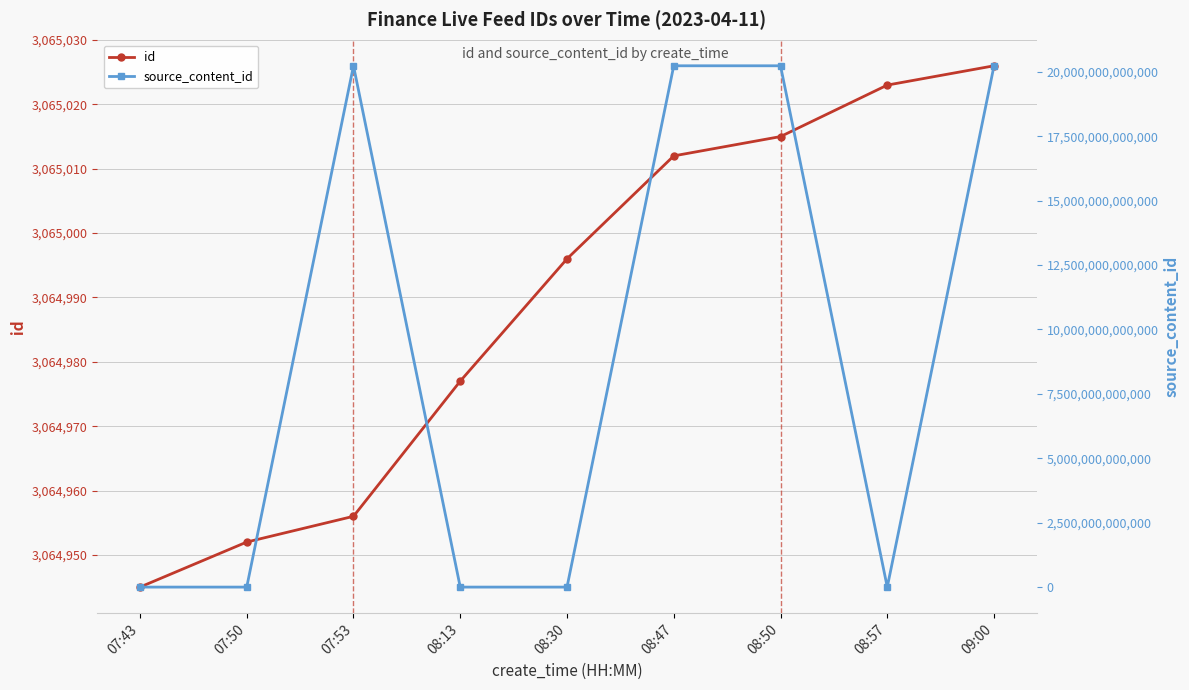

At how many categories does at least one series exceed 3954468022920?

4